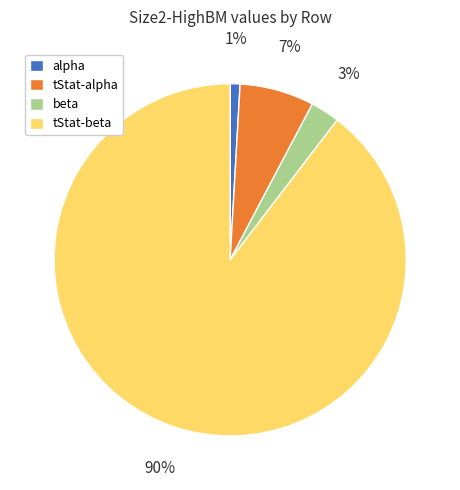

Which slice represents more than half of the pie?

tStat-beta